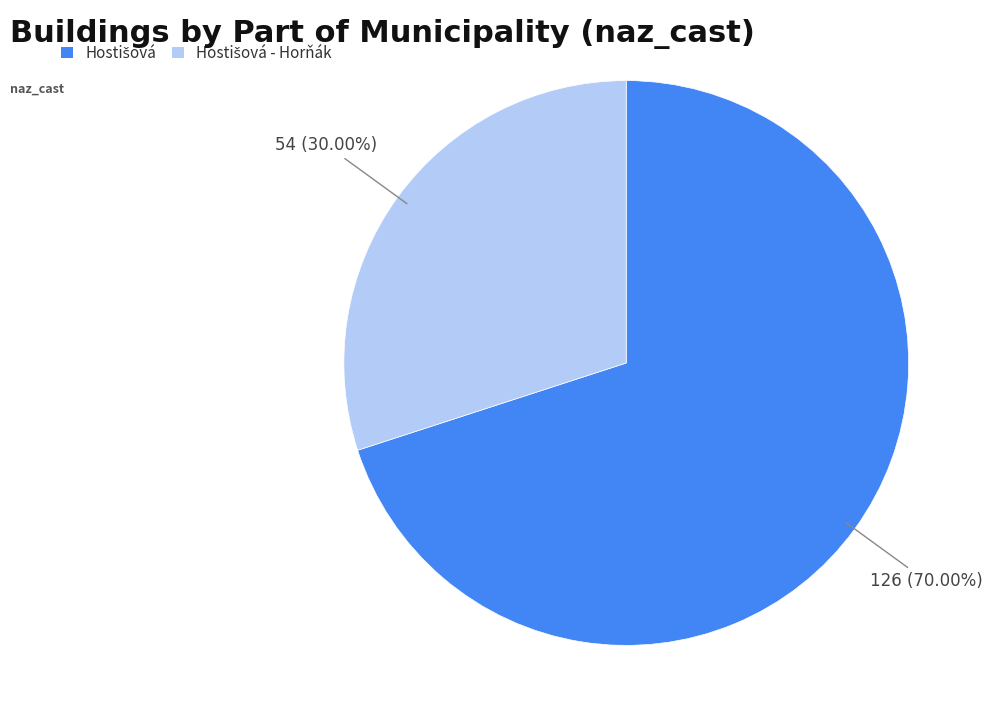

Is there any slice that represents more than half of the pie?

Yes